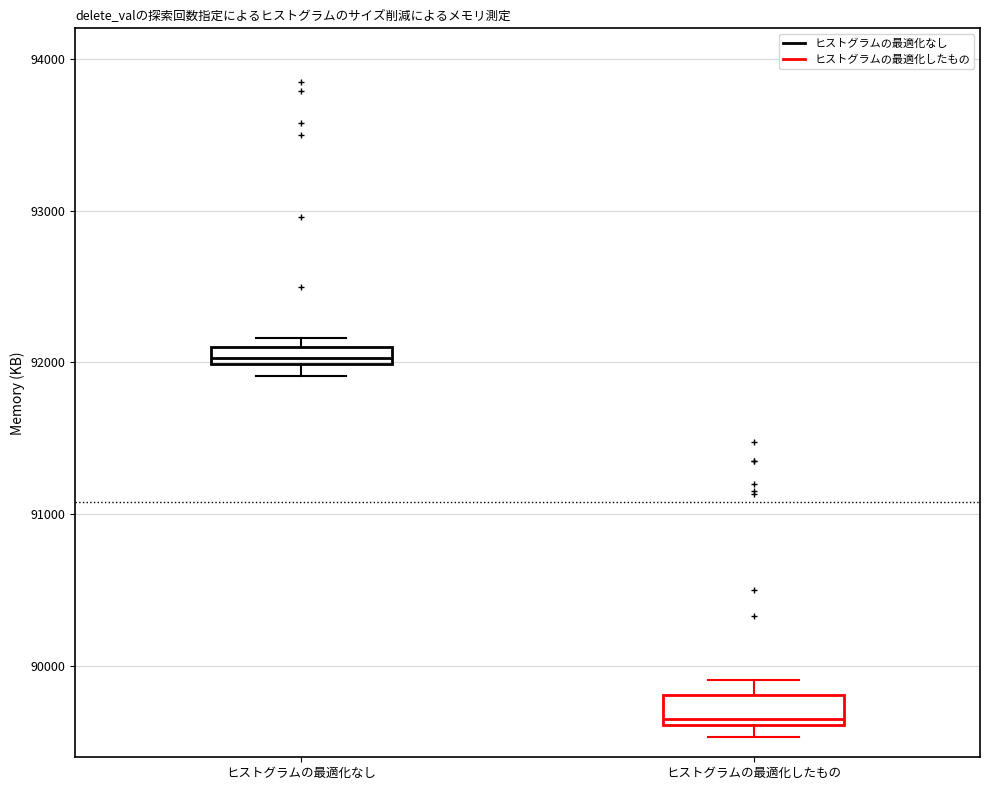

Where is the lower edge of the box for ヒストグラムの最適化なし on the y-axis? The values are not printed on the chart, so give them approximately, as read against the axis.

92000